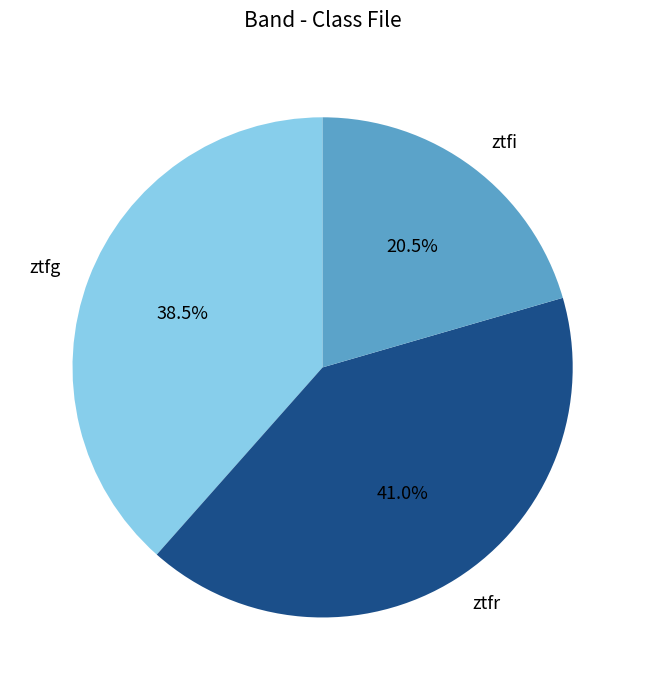

Does any single category account for the majority?

No